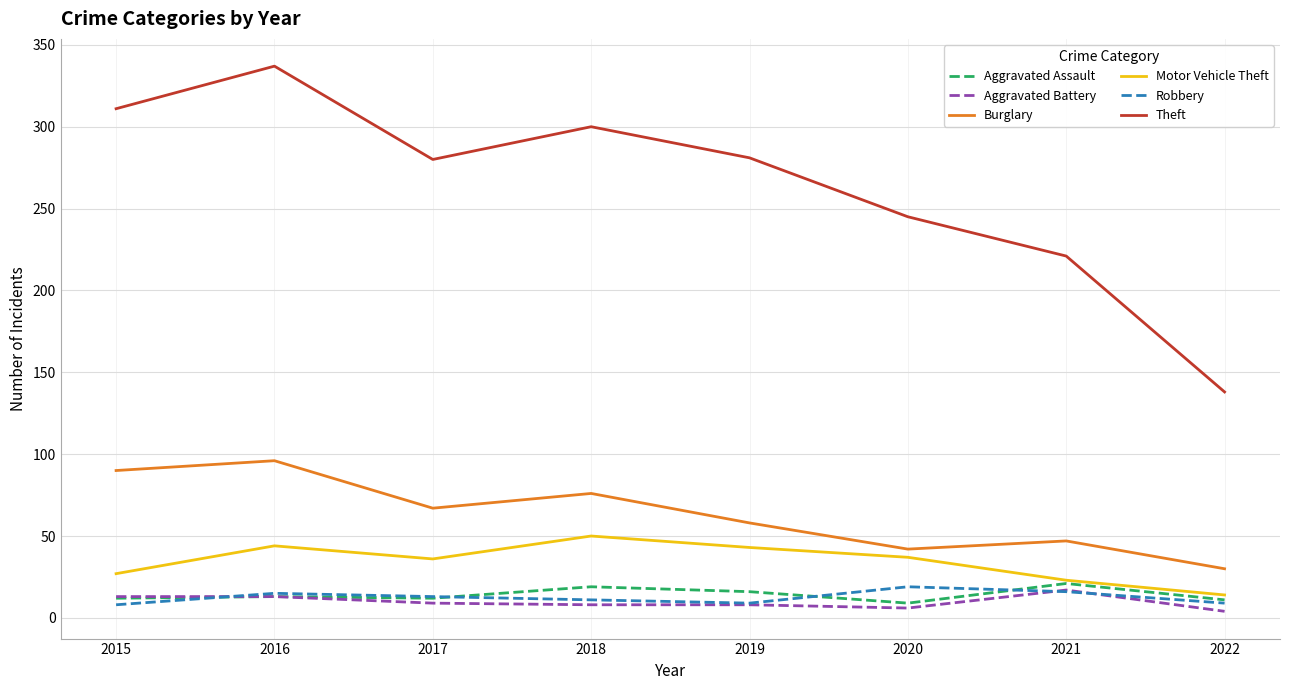

Which category has the lowest value in the Theft series?

2022